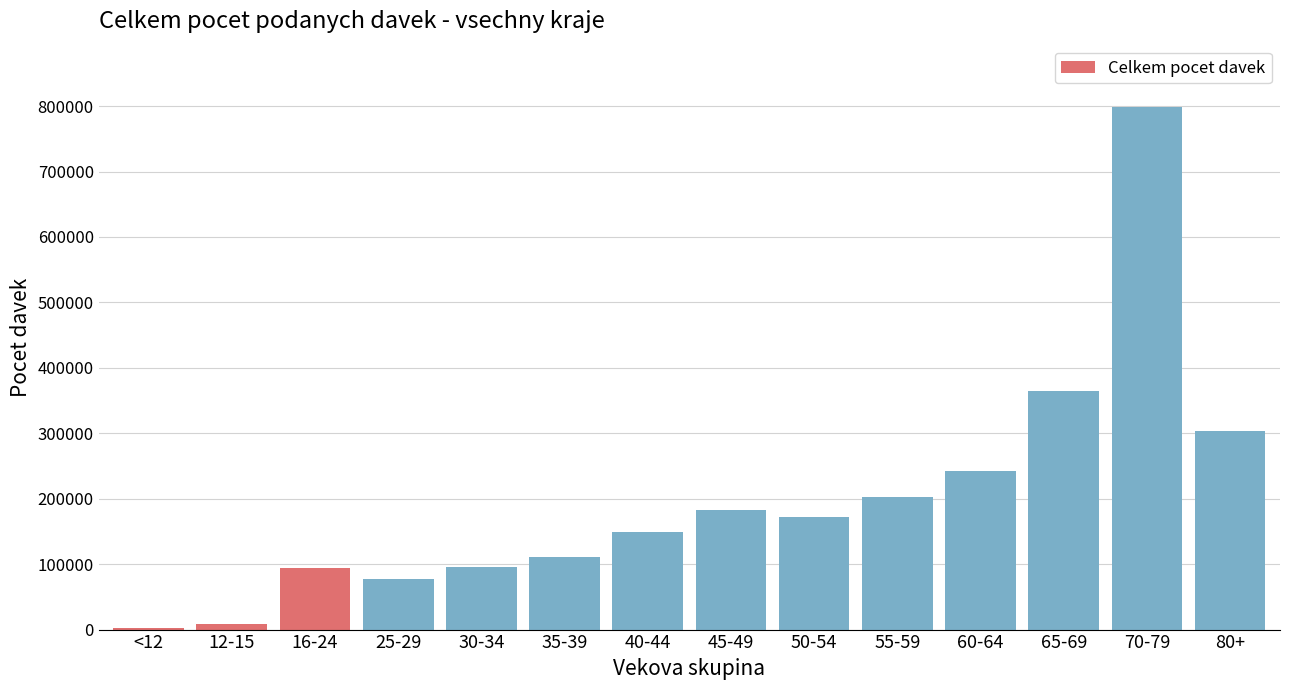

At which label is the value closest to 400182?

65-69